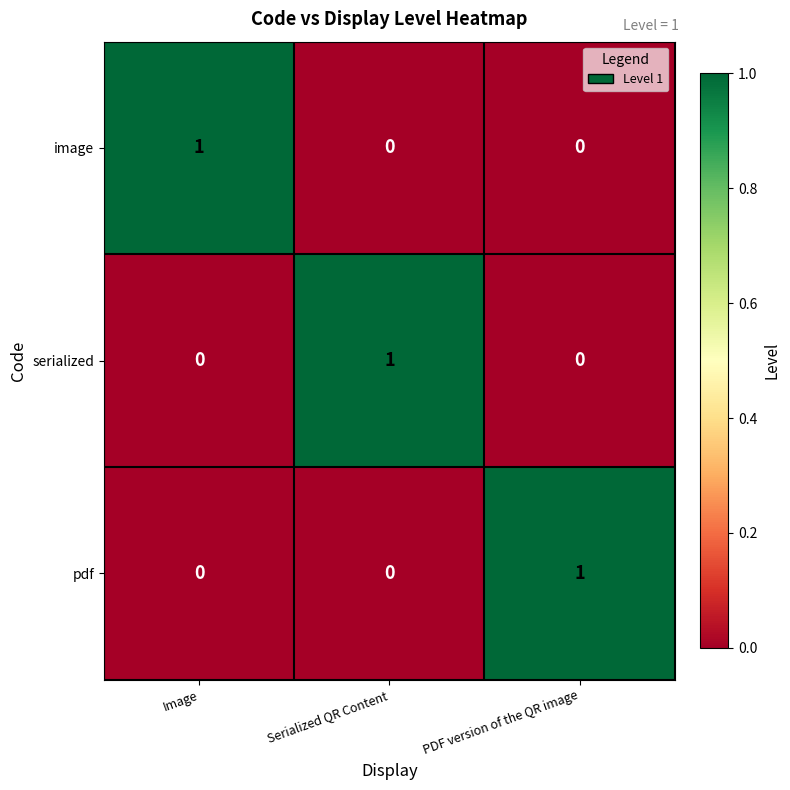

Reading left to right, transcribe all the data shown in this chart.

image: Image=1	Serialized QR Content=0	PDF version of the QR image=0
serialized: Image=0	Serialized QR Content=1	PDF version of the QR image=0
pdf: Image=0	Serialized QR Content=0	PDF version of the QR image=1